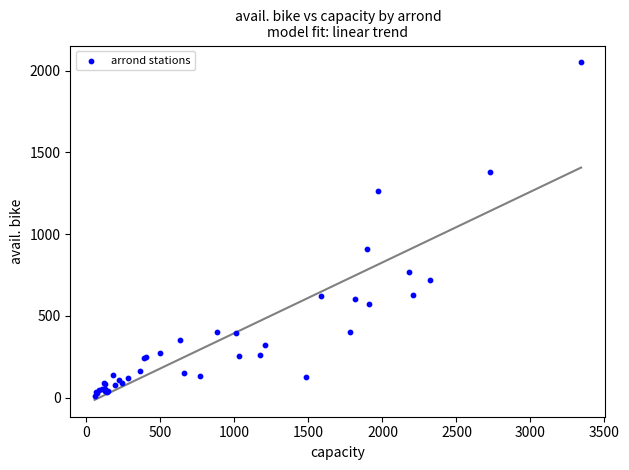

What Y value in the scatter plot is closest to 1029?

907